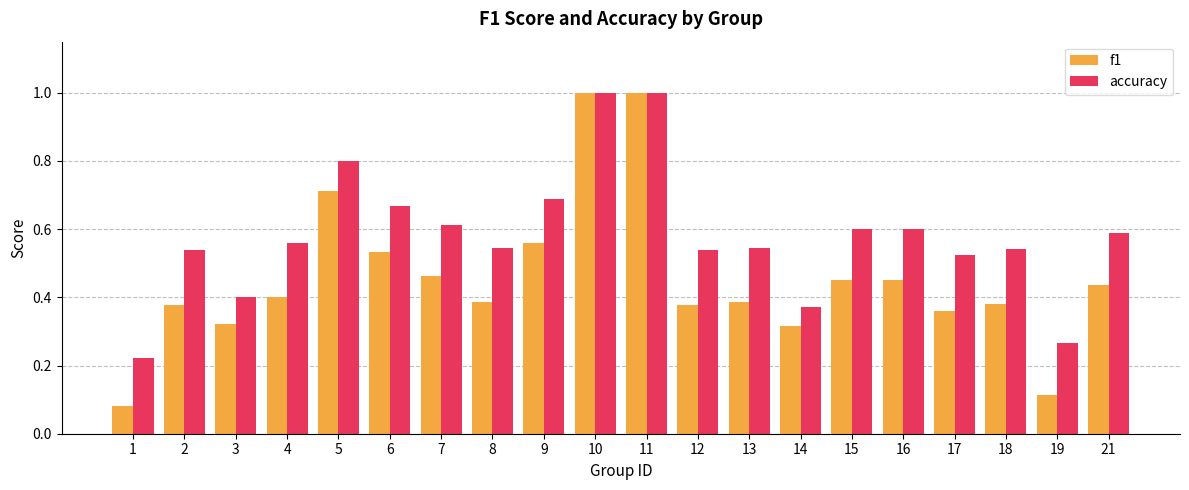

What is the total value across all series at 16?

1.1